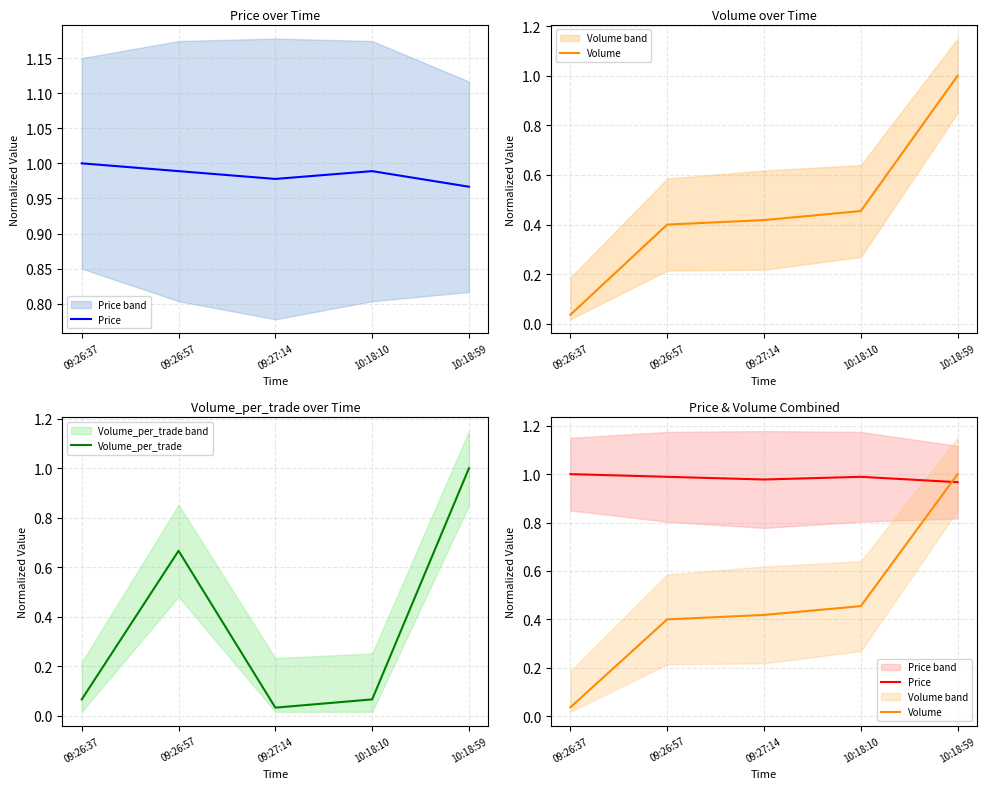

True or false: Price has more than 1 points higher than both neighbors.

False